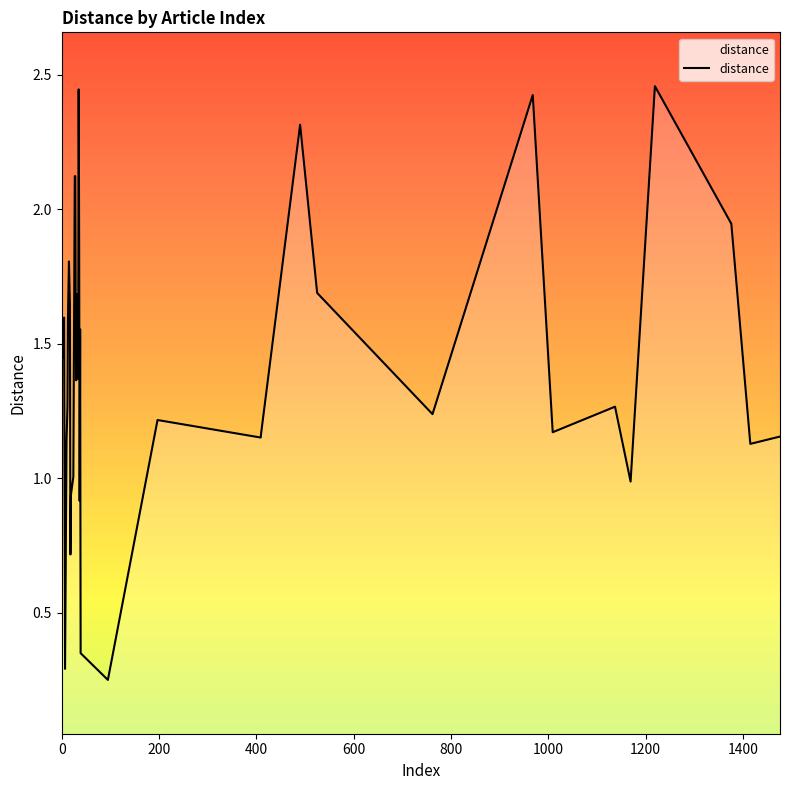

True or false: the data shows 0.4 at 18.

False